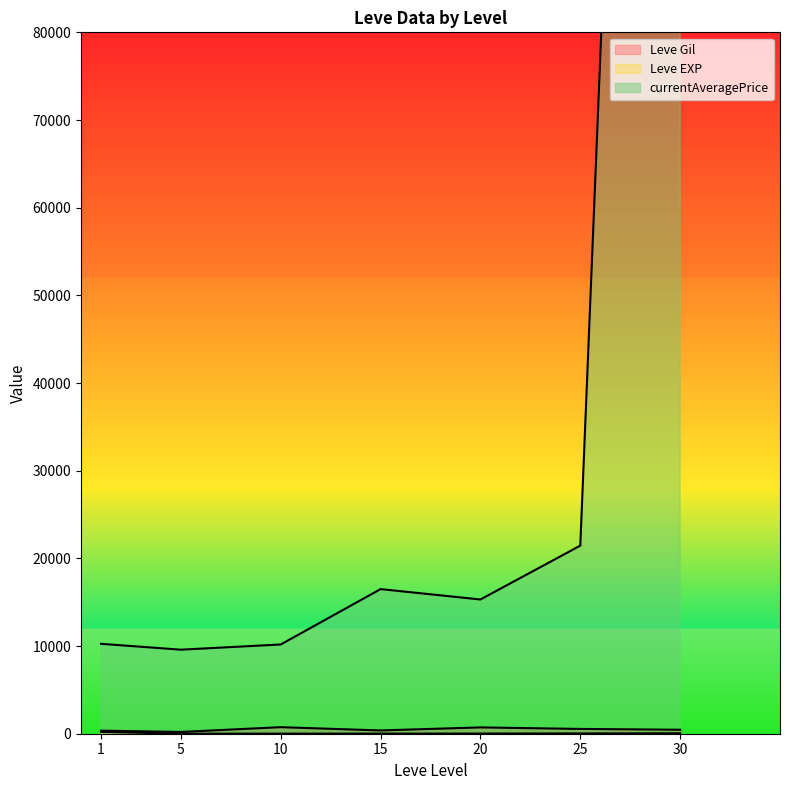

What is the sum of all Leve Gil values?

19429.0